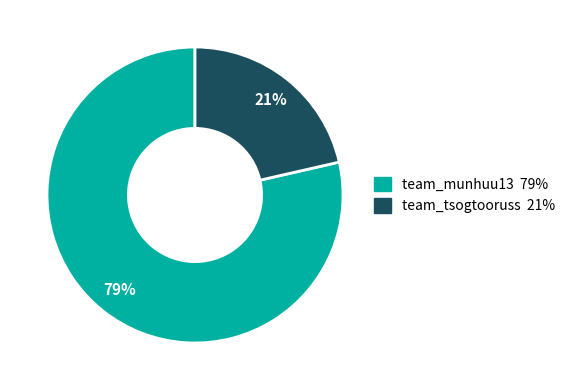

To the nearest percent, what percentage of the pie is team_tsogtooruss?

21%